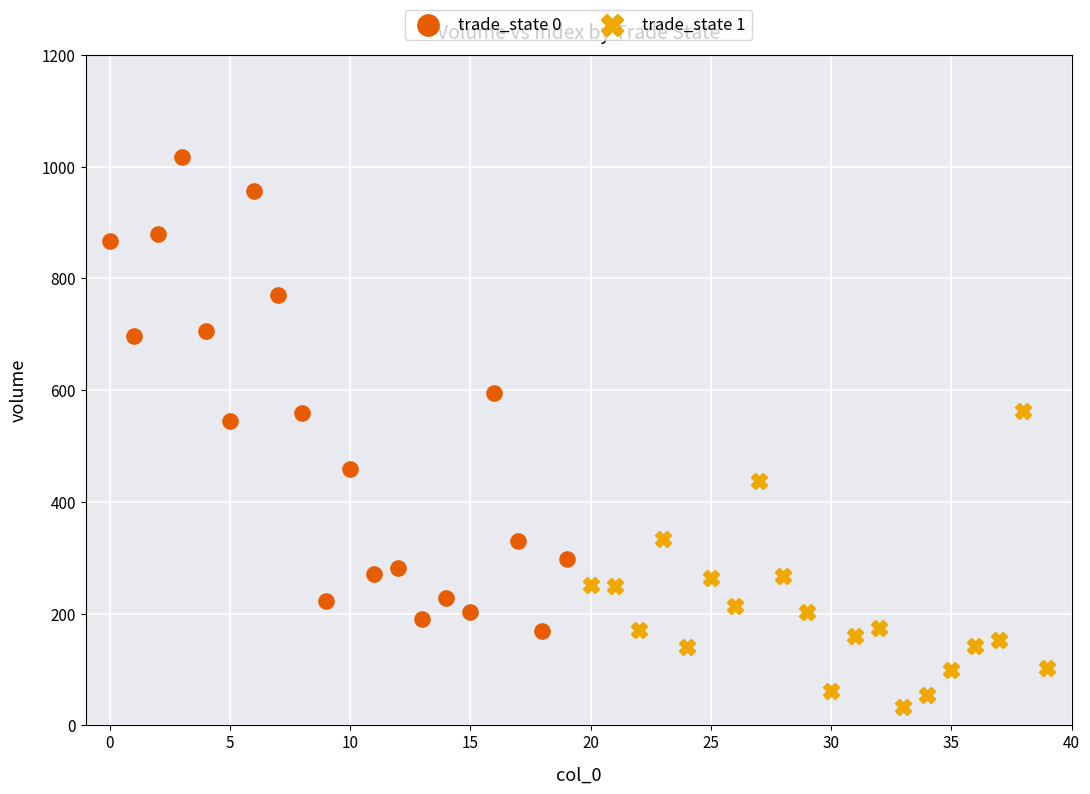

What are all the series names shown in the legend?

trade_state 0, trade_state 1